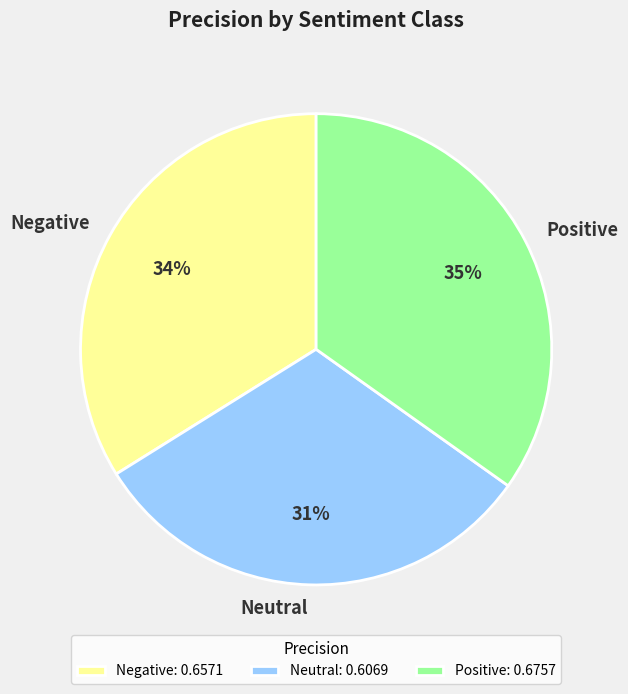

Is Negative the majority of the pie?

No